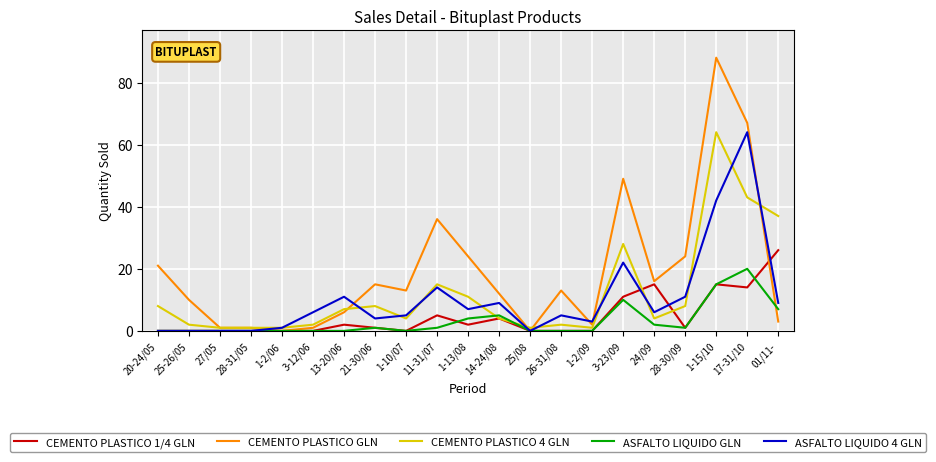

Which series has the widest spread of values?

CEMENTO PLASTICO GLN